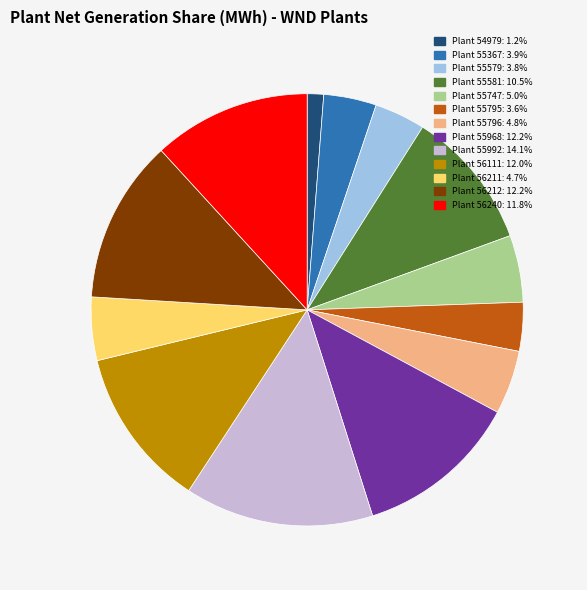

Is there any slice that represents more than half of the pie?

No